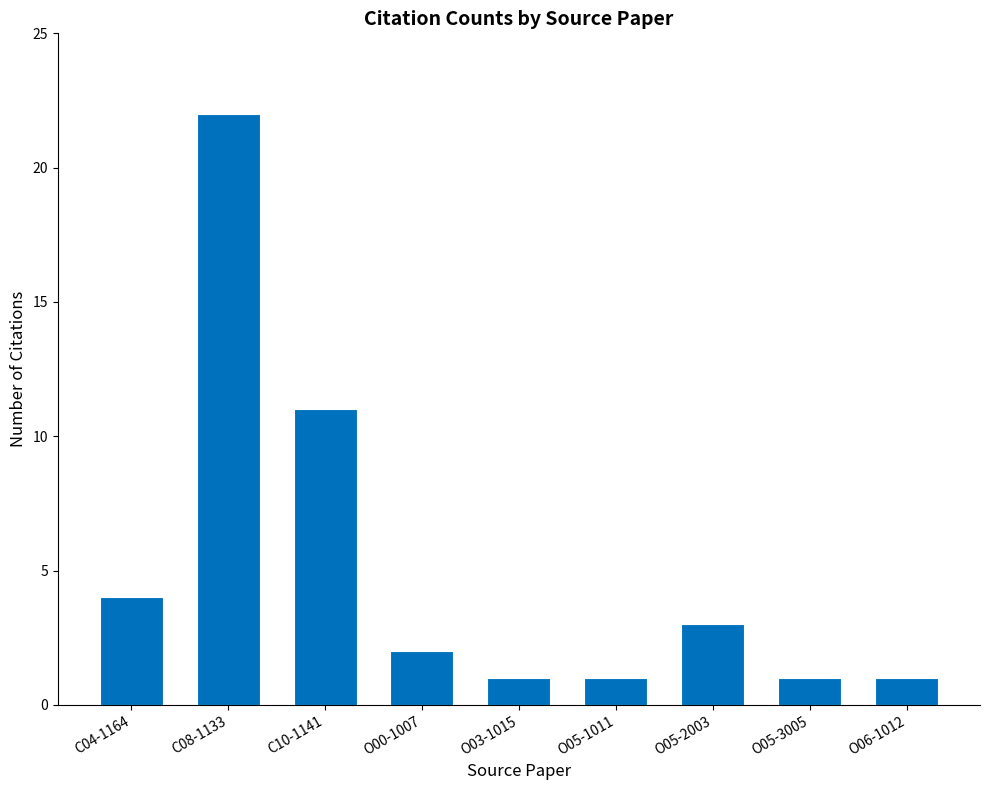

What is the average value?

5